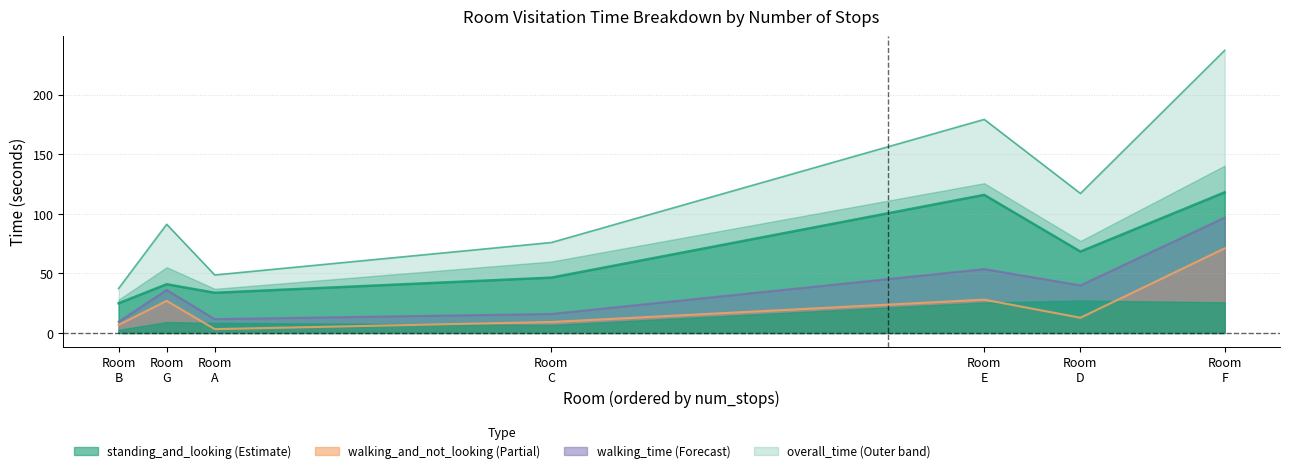

Which has a higher value, RoomA or RoomF?

RoomF